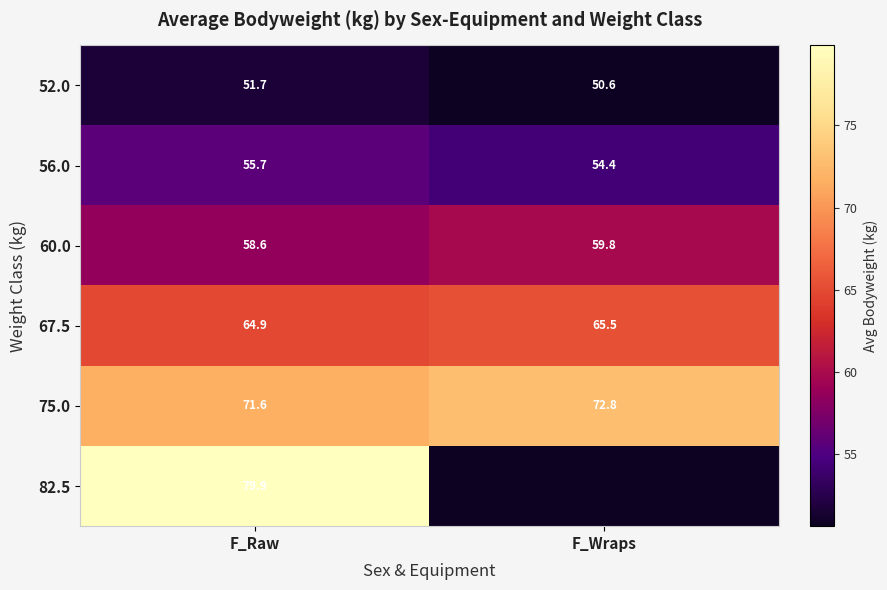

The value of 82.5 at F_Wraps is 1.6. True or false?

False